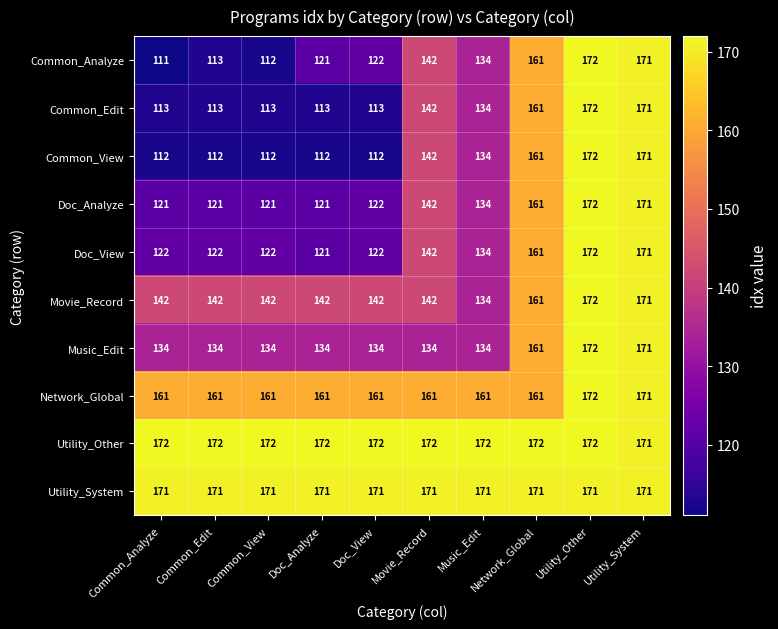

What is the sum of the Music_Edit values at Common_Analyze and Movie_Record?

268